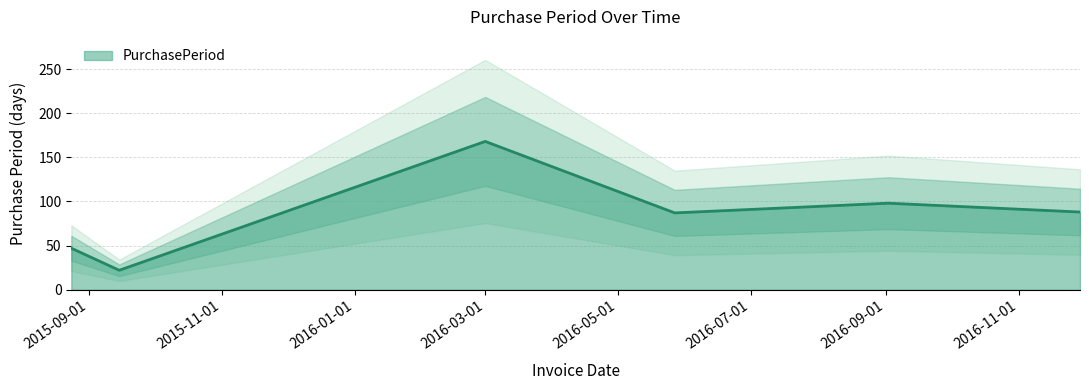

Rank the categories by value from highest to lowest.

2016-03-01, 2016-09-02, 2016-11-29, 2016-05-27, 2015-08-24, 2015-09-15